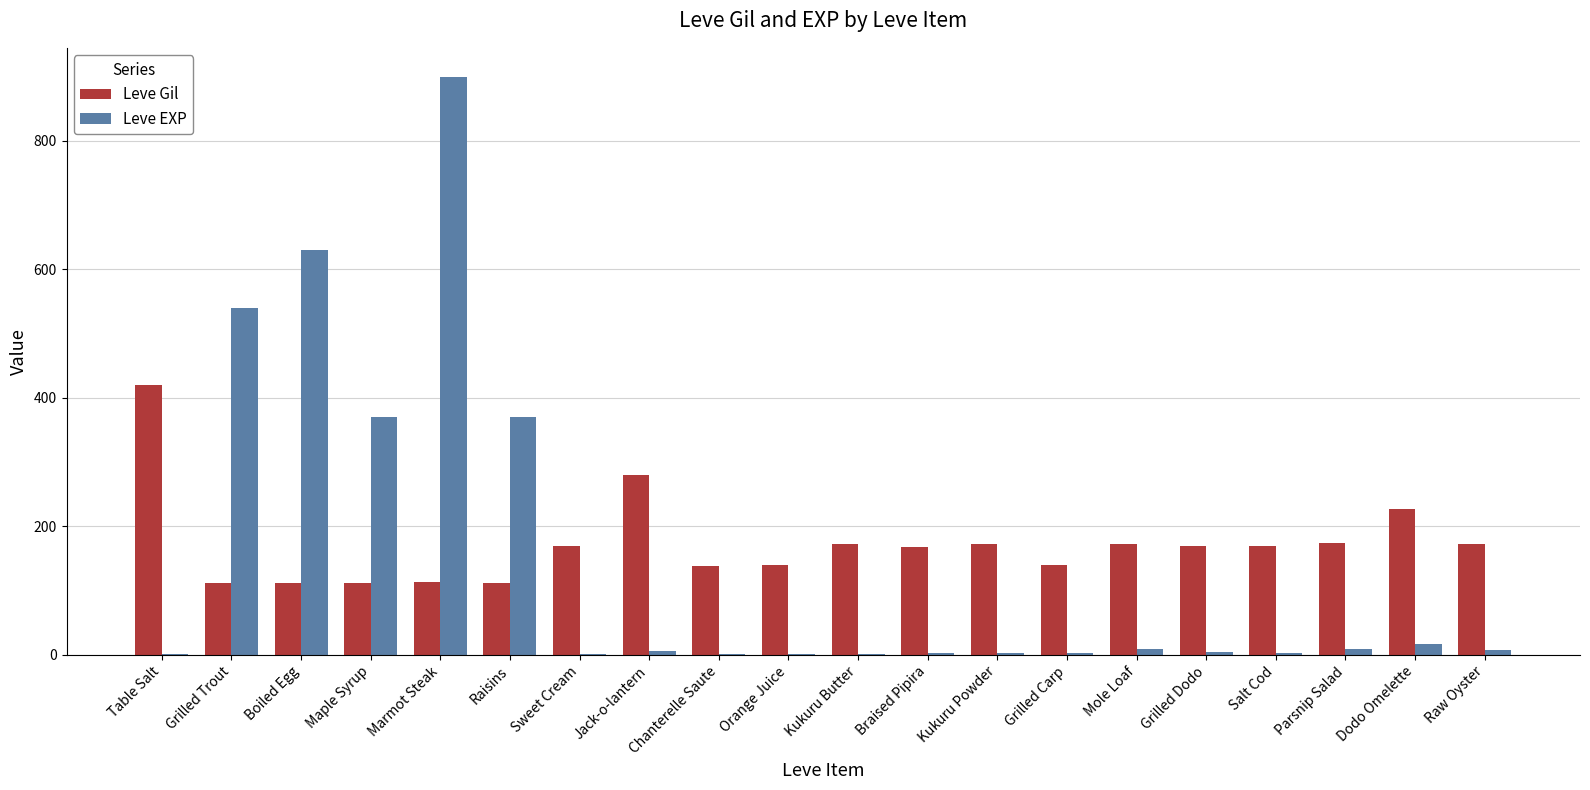

What is the sum of the Leve Gil values at Grilled Trout and Sweet Cream?

282